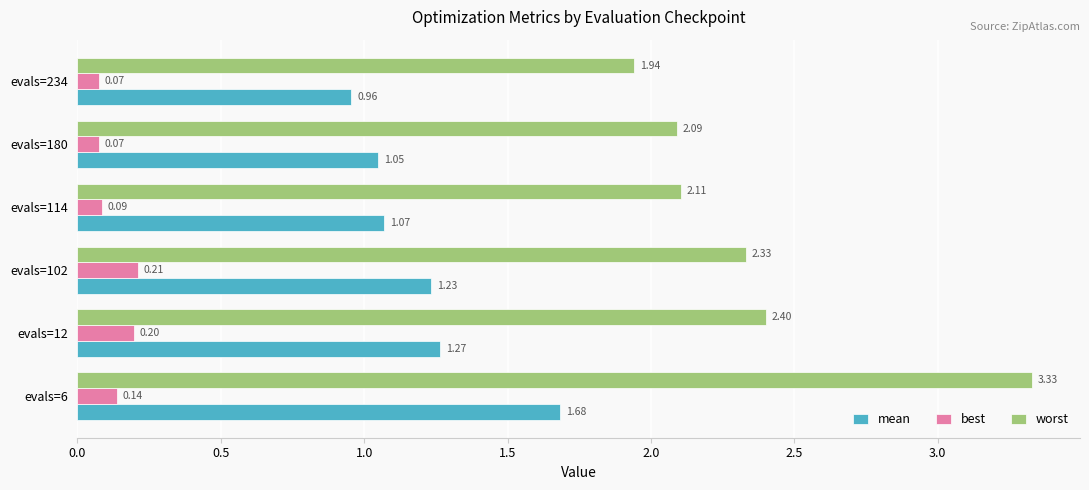

At evals=102, list the series in order from largest to smallest.

worst, mean, best